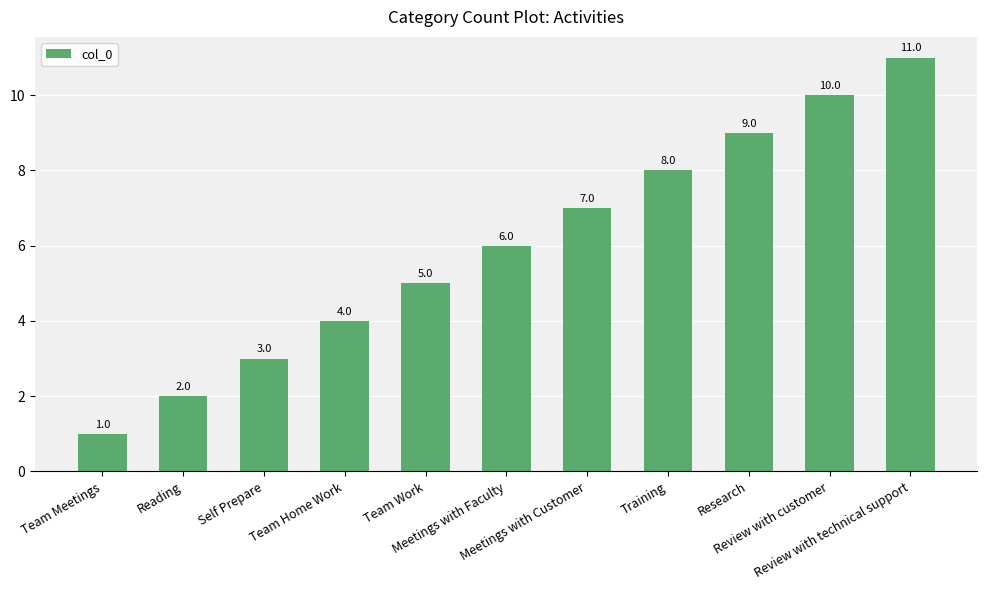

What is the change in value from Meetings with Faculty to Review with technical support?

+5